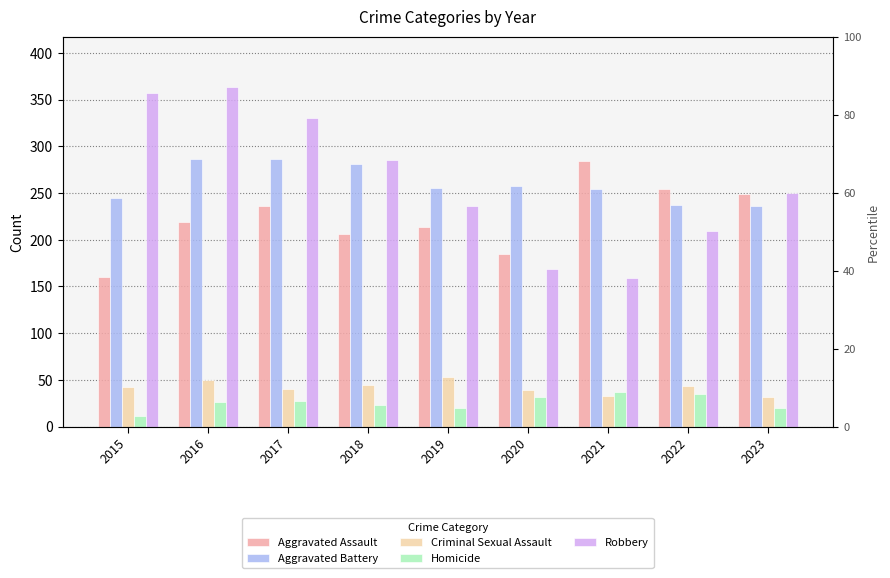

Which category has the highest value across all series?

2016